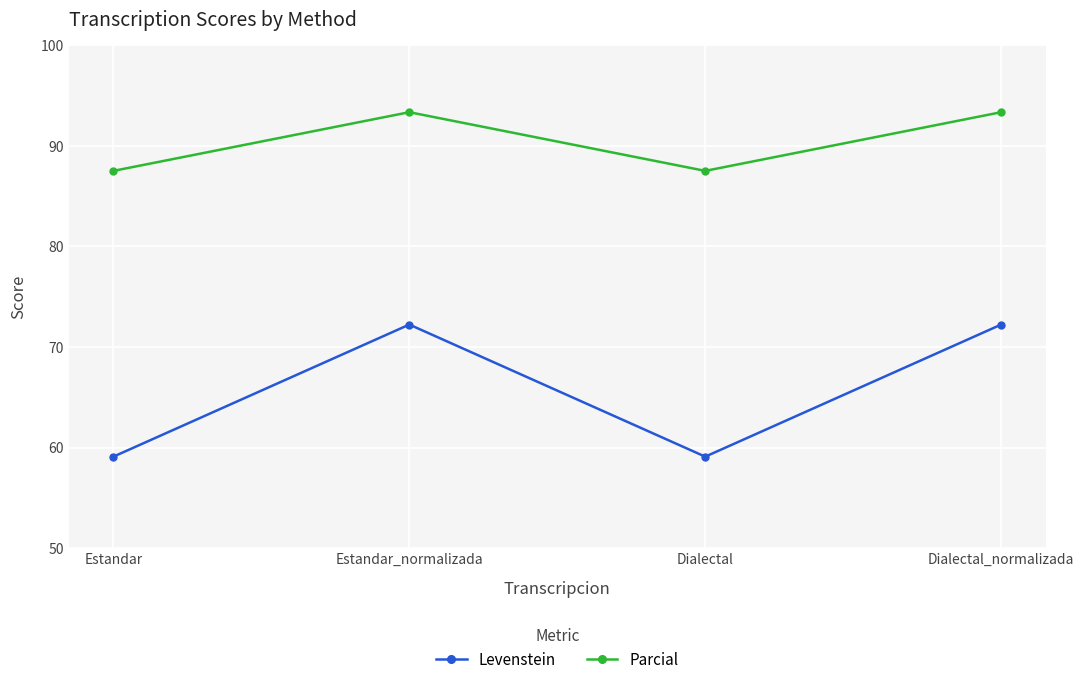

What is the average value of the Levenstein series?

65.7